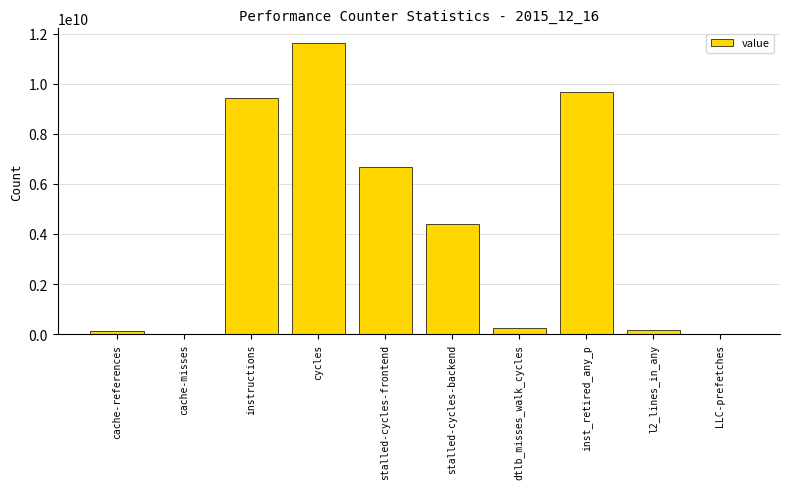

What is the sum of all values?

42391363262